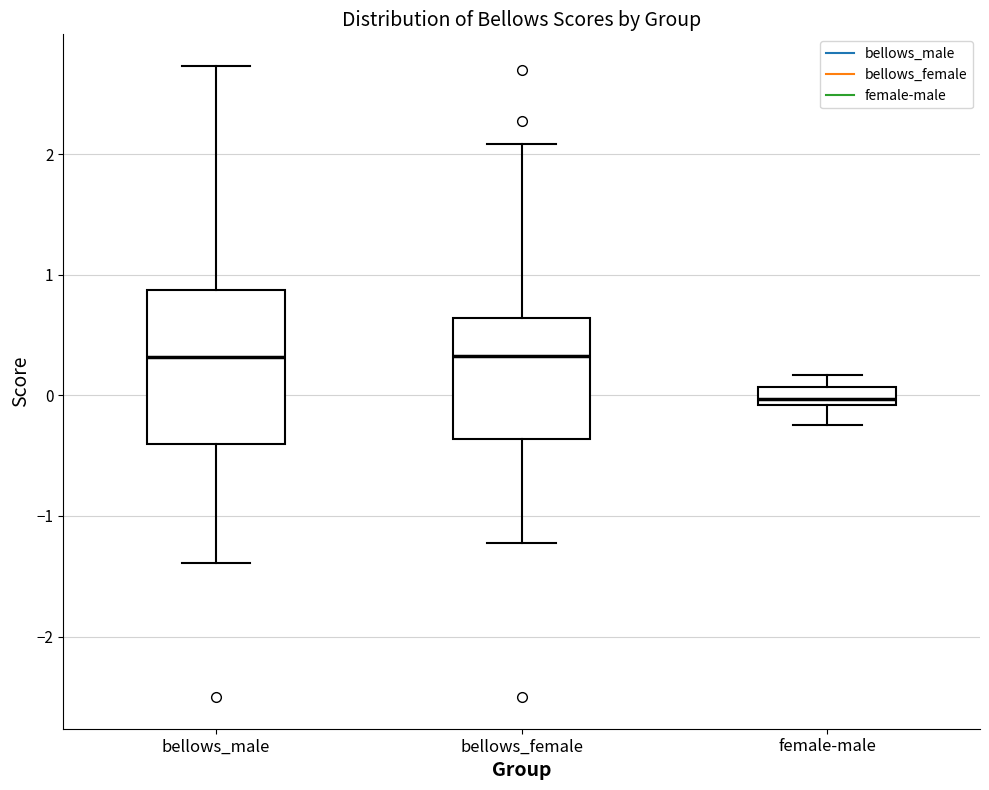

Where does the lower whisker of the box for female-male end on the y-axis? The values are not printed on the chart, so give them approximately, as read against the axis.

-0.2